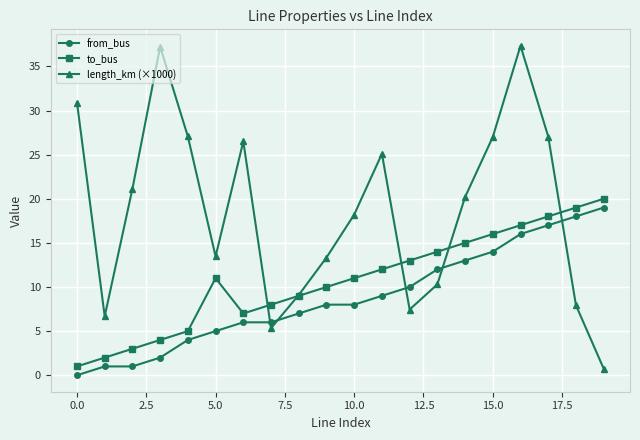

Which series has the largest total across all categories?

length_km (×1000)